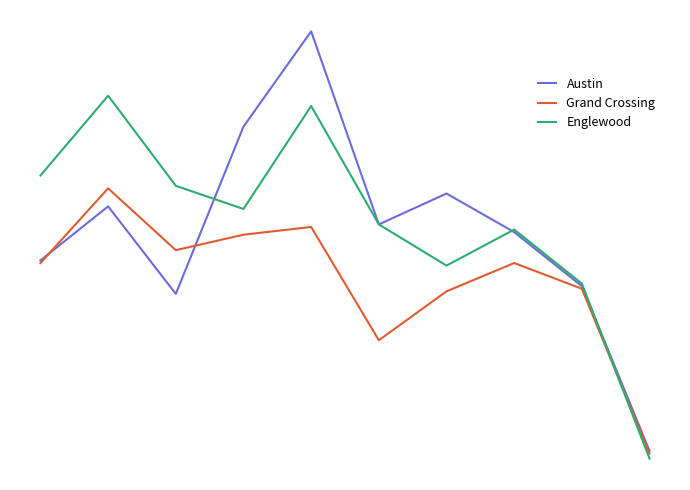

At how many categories does at least one series exceed 155?

1